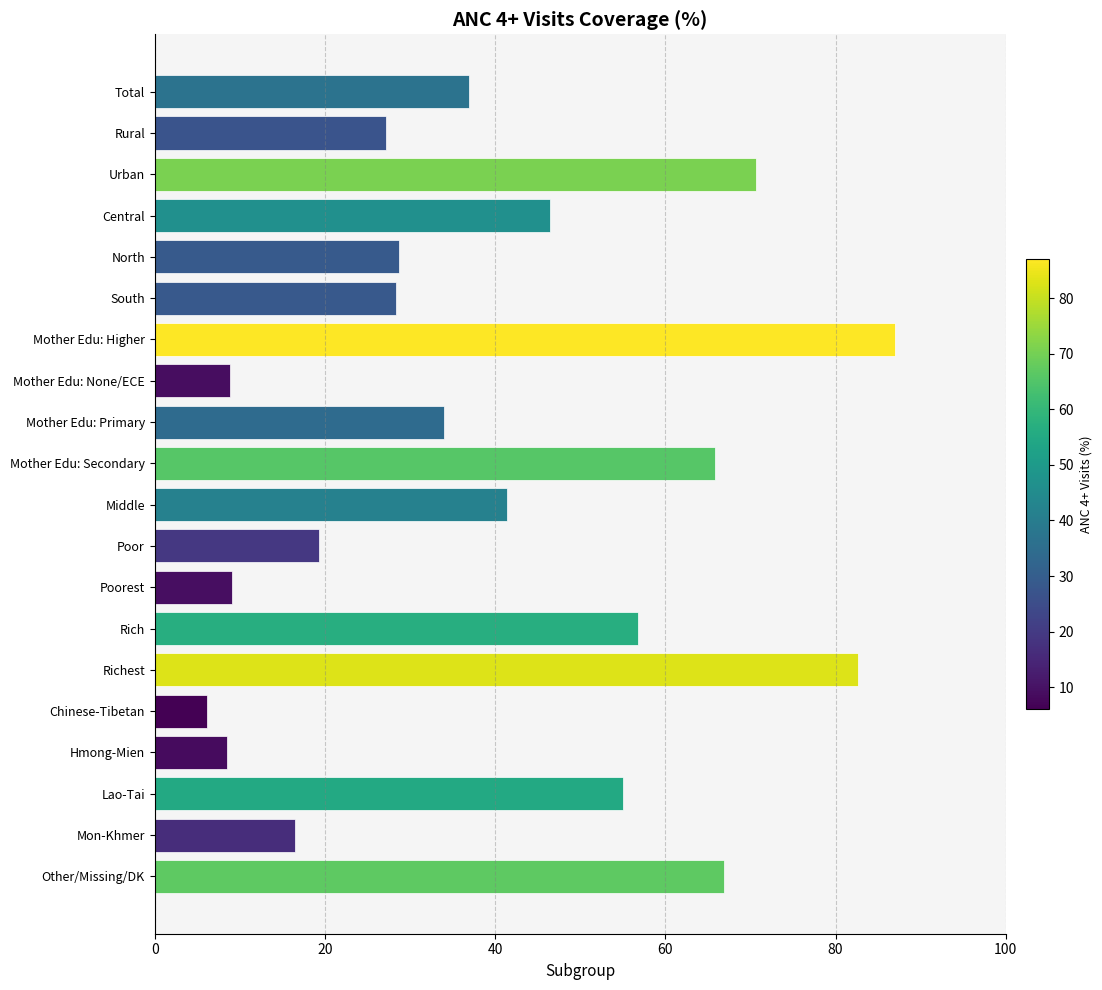

What is the value of the 19th bar from the top?

16.5